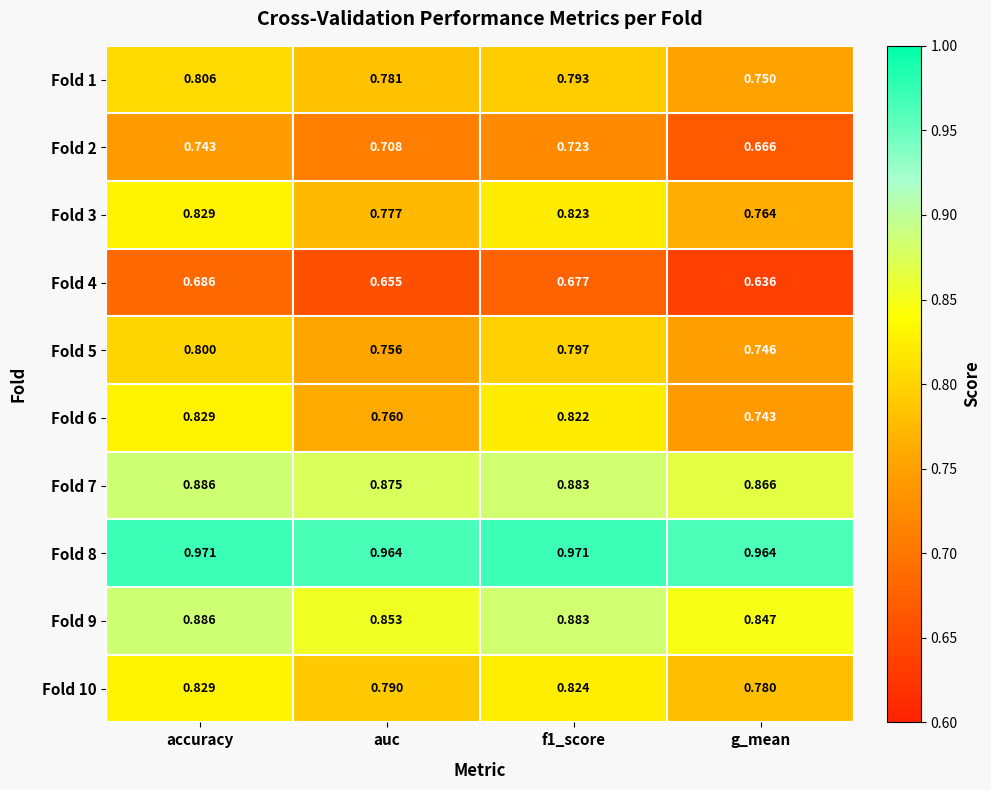

Where is Fold 6 nearest to the value 0?

g_mean